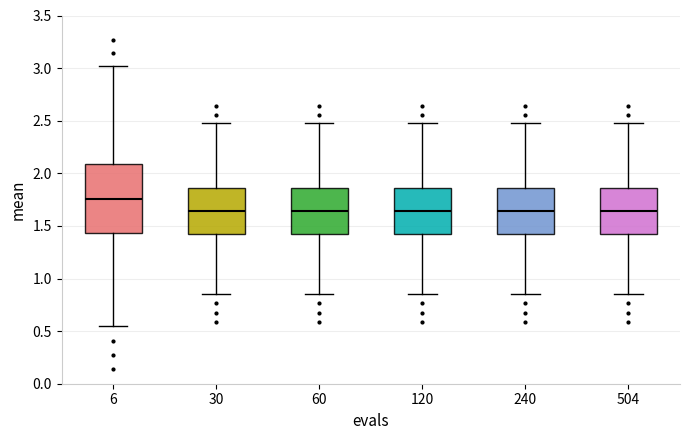

Where does the median line of the box at x = 504 sit on the y-axis? The values are not printed on the chart, so give them approximately, as read against the axis.

1.65